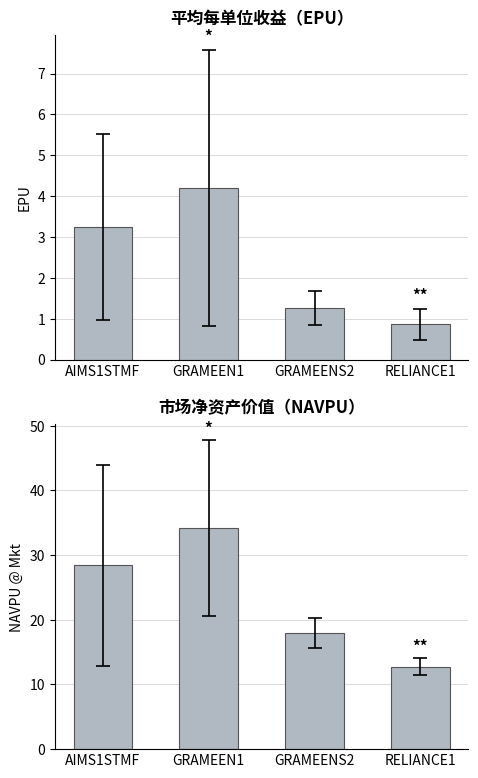

What is the value of the Average NAVPU bar at the 4th from the left?

12.7